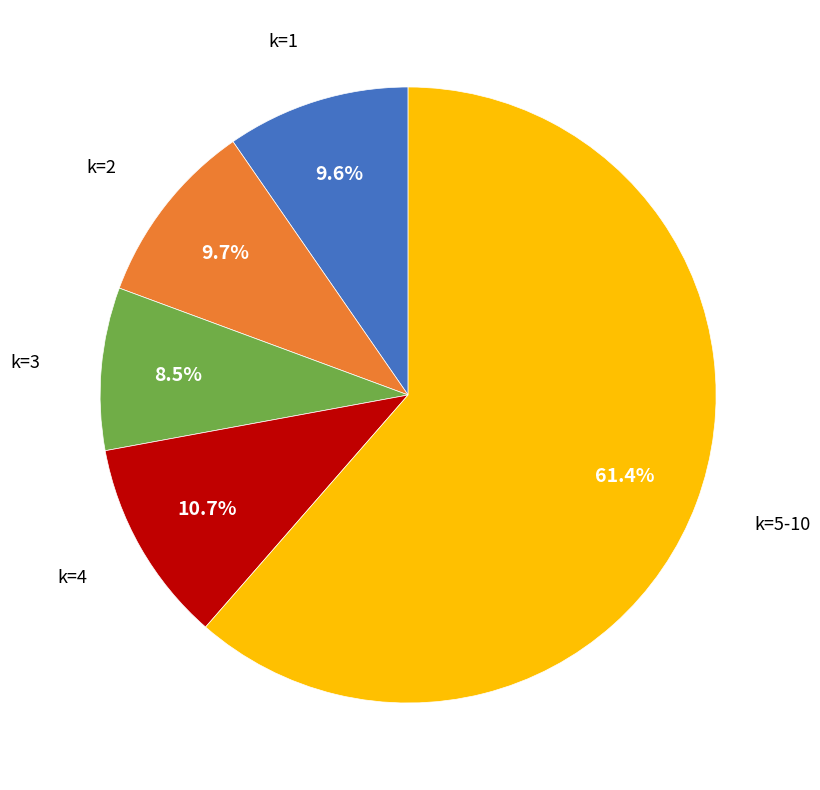

Does any single category account for the majority?

Yes